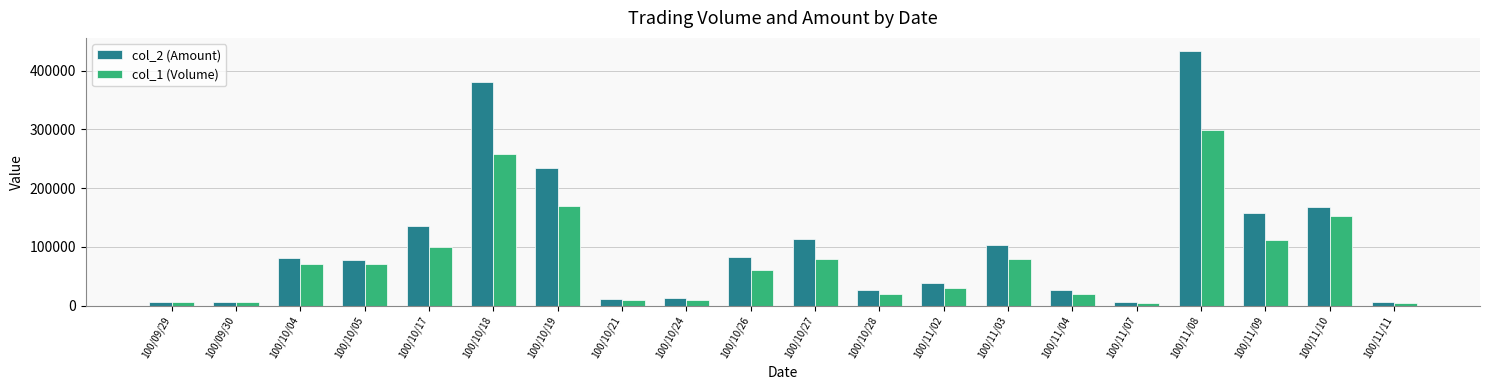

What is the average value of the col_1 (Volume) series?

78050